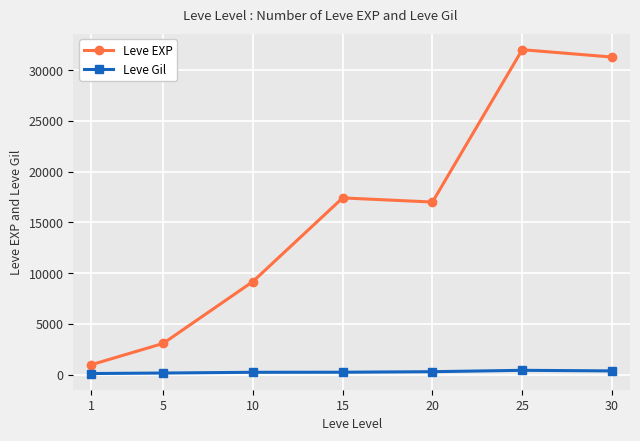

Which series has the widest spread of values?

Leve EXP